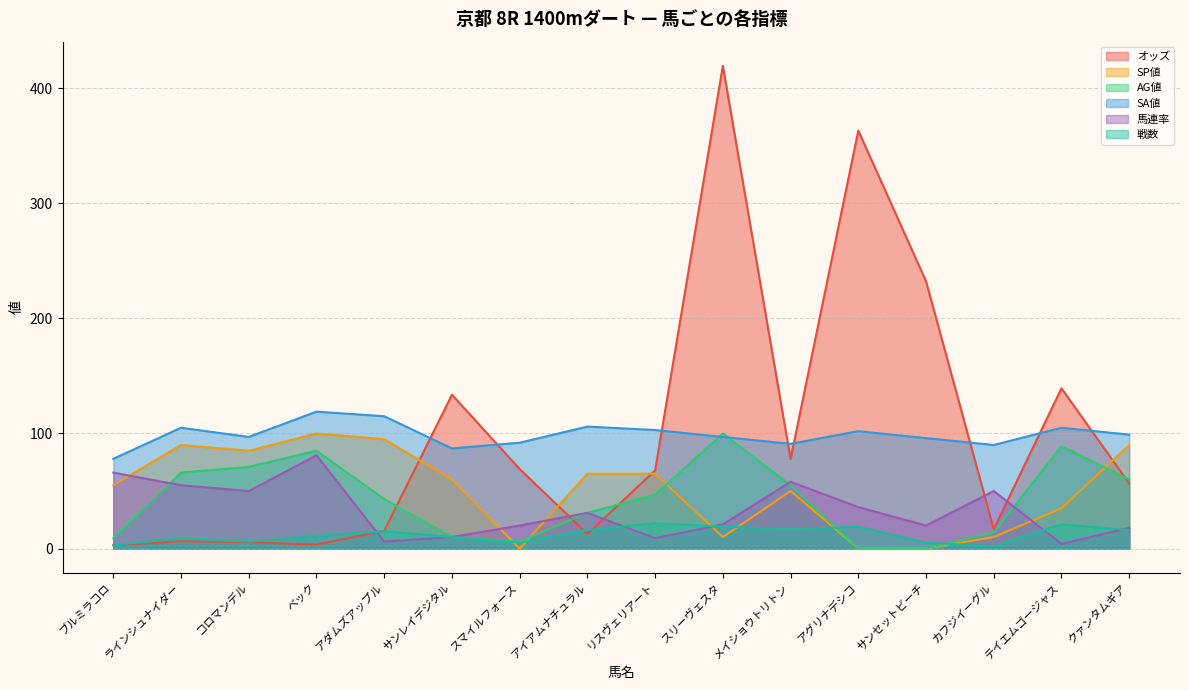

How many lines are shown in the chart?

6